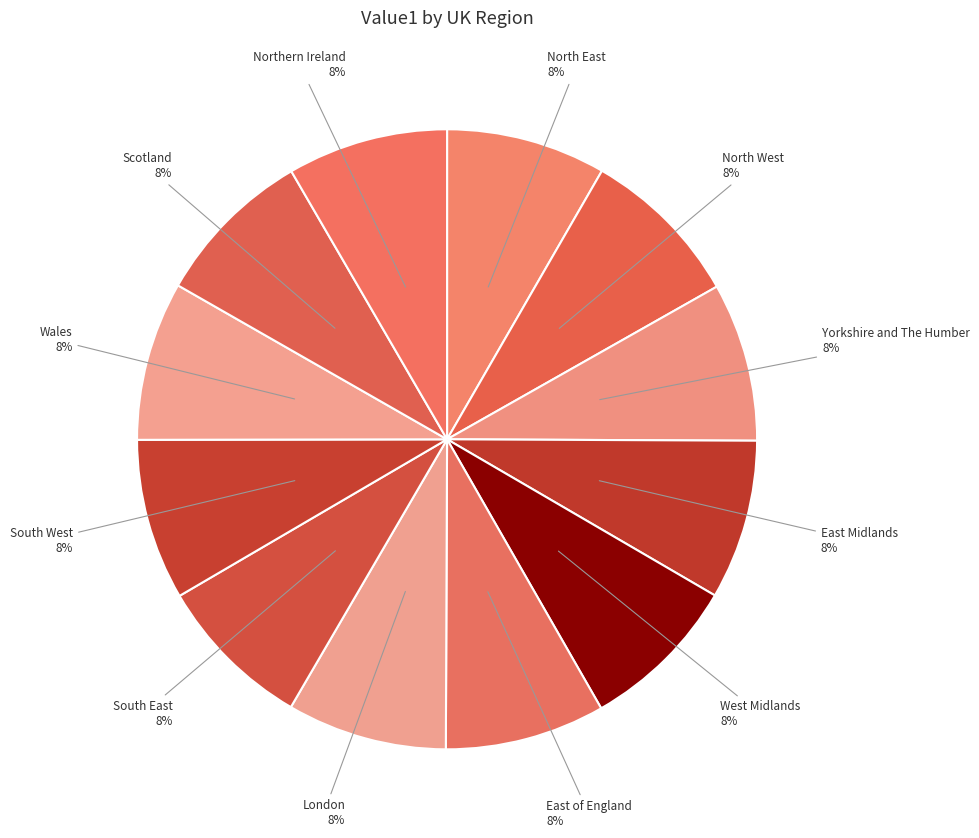

To the nearest percent, what portion does Scotland represent?

8%